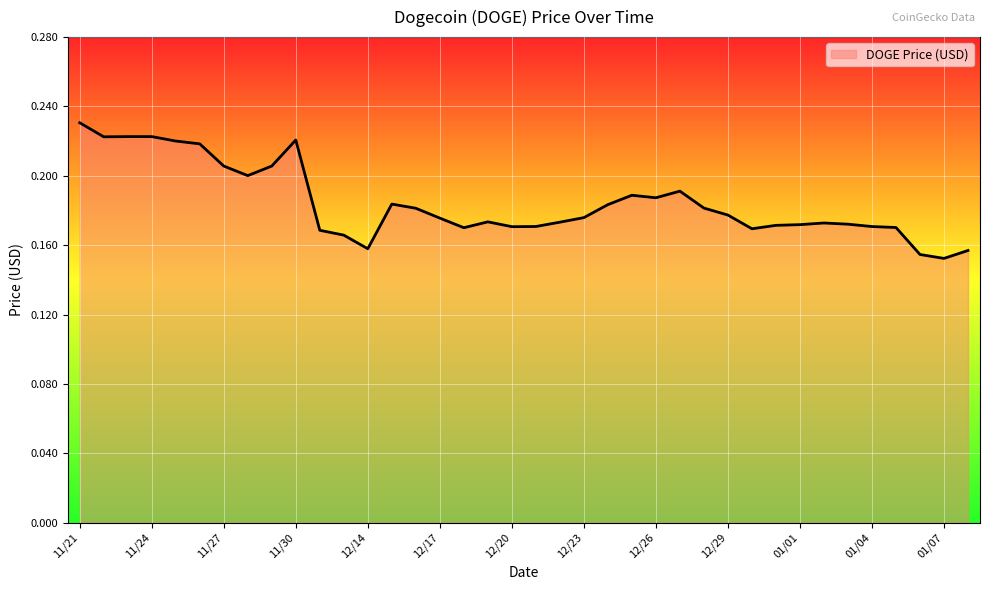

Reading left to right, extract all data points from this chart.

11/21=0.2	11/22=0.2	11/23=0.2	11/24=0.2	11/25=0.2	11/26=0.2	11/27=0.2	11/28=0.2	11/29=0.2	11/30=0.2	12/12=0.2	12/13=0.2	12/14=0.2	12/15=0.2	12/16=0.2	12/17=0.2	12/18=0.2	12/19=0.2	12/20=0.2	12/21=0.2	12/22=0.2	12/23=0.2	12/24=0.2	12/25=0.2	12/26=0.2	12/27=0.2	12/28=0.2	12/29=0.2	12/30=0.2	12/31=0.2	01/01=0.2	01/02=0.2	01/03=0.2	01/04=0.2	01/05=0.2	01/06=0.2	01/07=0.2	01/08=0.2